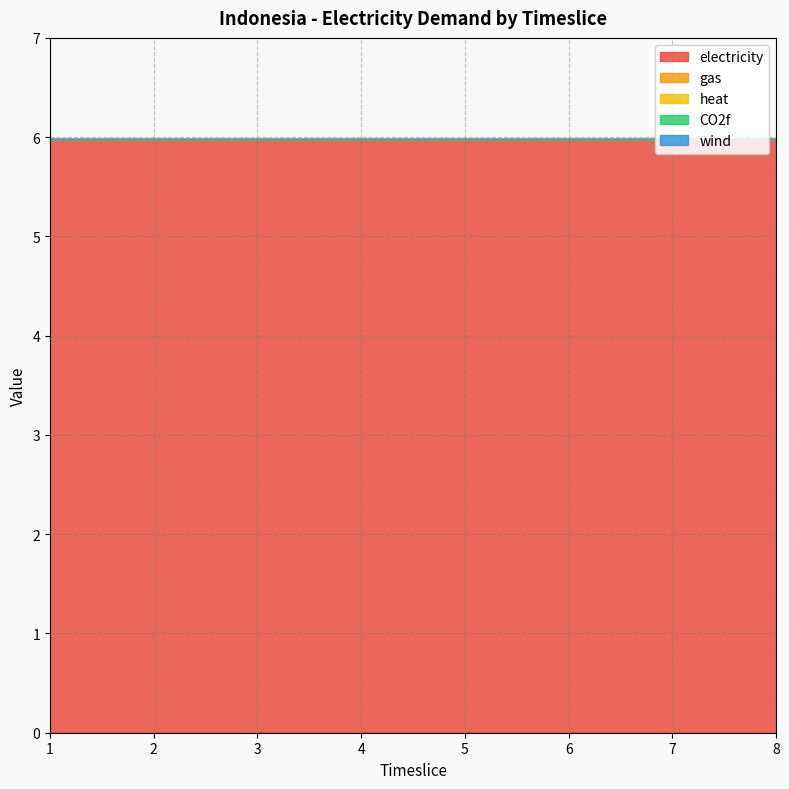

How many lines are shown in the chart?

5